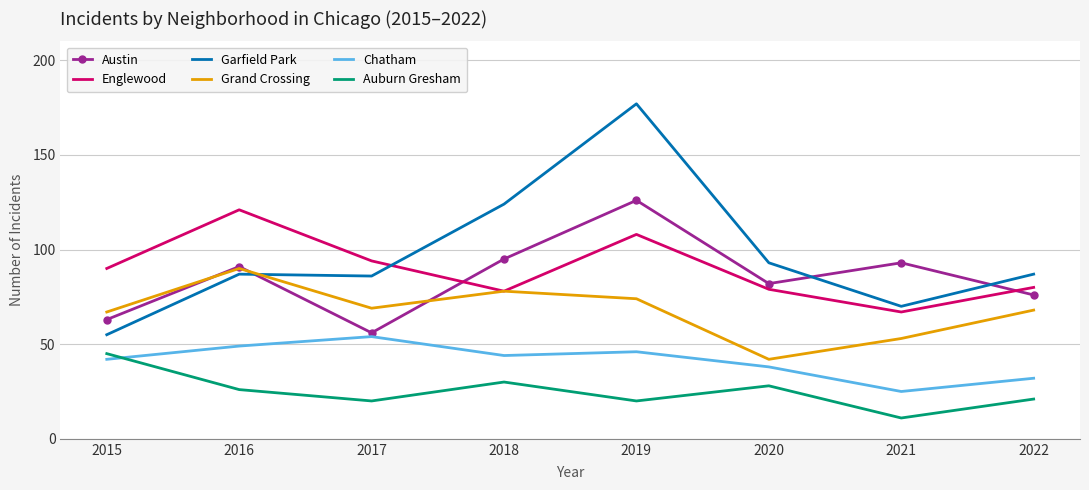

Is the value of Chatham at 2022 greater than the value of Grand Crossing at 2018?

No